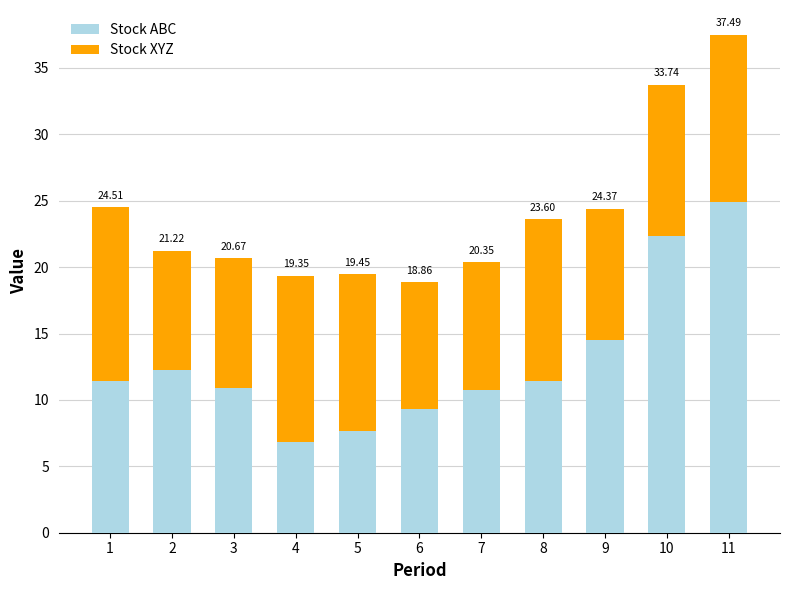

Are the bars grouped side by side (vs. stacked)?

No